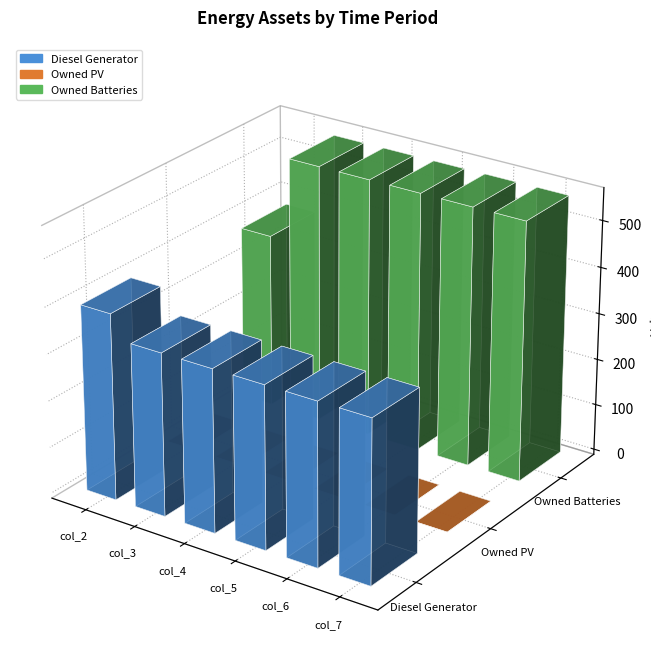

Reading left to right, extract all data points from this chart.

Diesel Generator: col_2=400	col_3=350	col_4=350	col_5=350	col_6=350	col_7=350
Owned PV: col_2=0	col_3=0	col_4=0	col_5=0	col_6=0	col_7=0
Owned Batteries: col_2=378	col_3=558	col_4=558	col_5=558	col_6=558	col_7=558